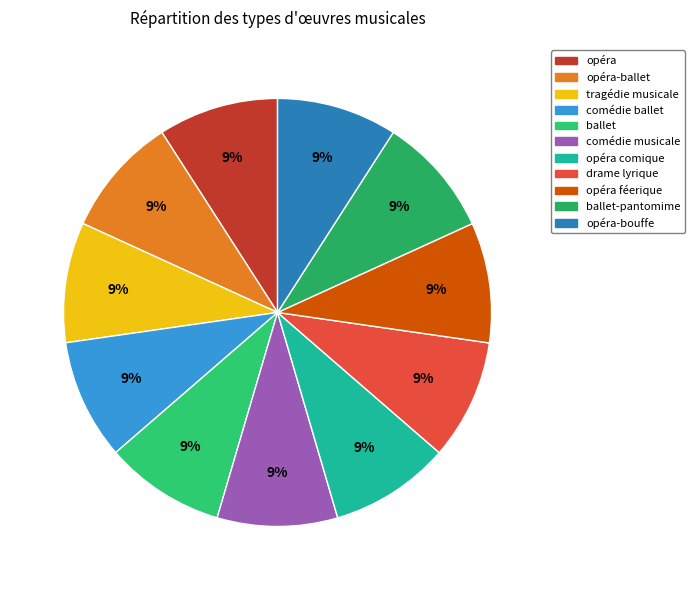

How many segments does this pie chart have?

11